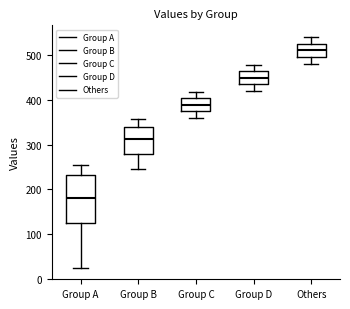

Where does the median line of the box for Group A sit on the y-axis? The values are not printed on the chart, so give them approximately, as read against the axis.

180